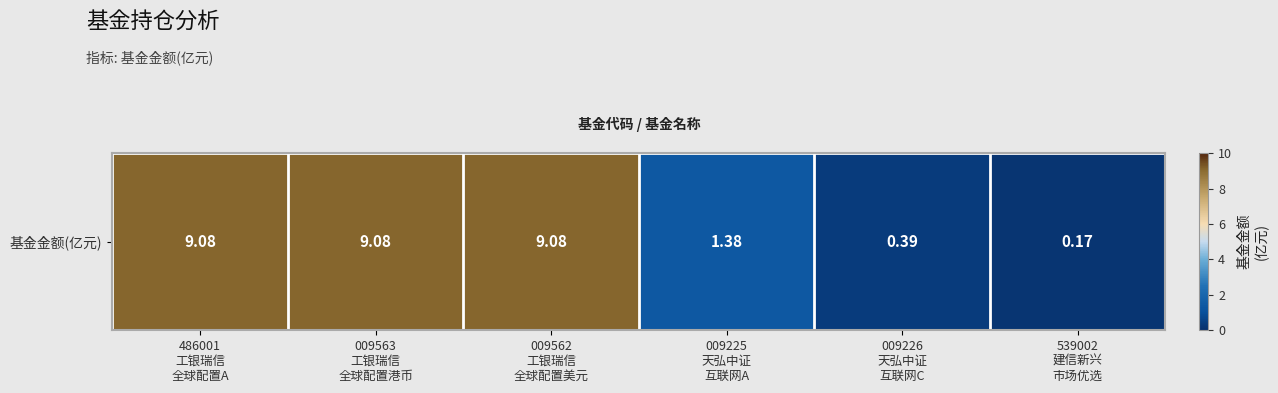

How many series are shown in this chart?

1